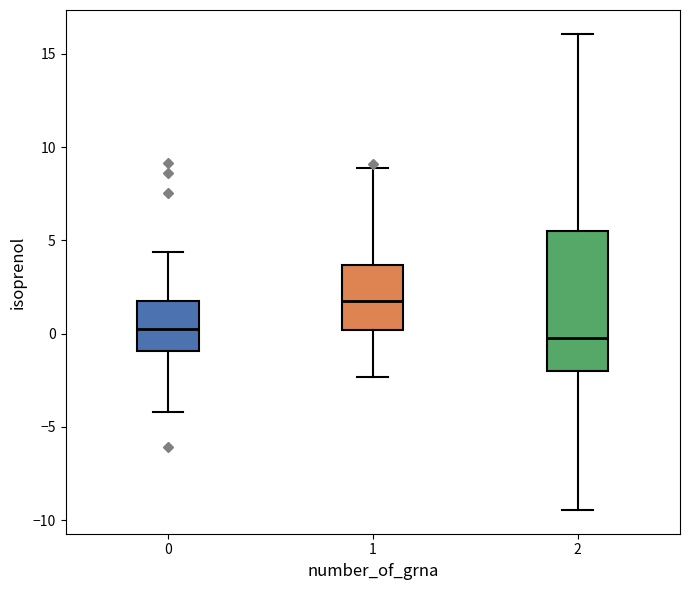

Reading left to right, read every box against the y-axis: the position of its median line, the range the box covers, and the ends of its whiskers. The values are not printed on the chart, so give them approximately, as read against the axis.

0: median 0.5, box -1.0 to 1.5, whiskers -4.0 to 4.5
1: median 1.5, box 0.0 to 3.5, whiskers -2.5 to 9.0
2: median 0.0, box -2.0 to 5.5, whiskers -9.5 to 16.0